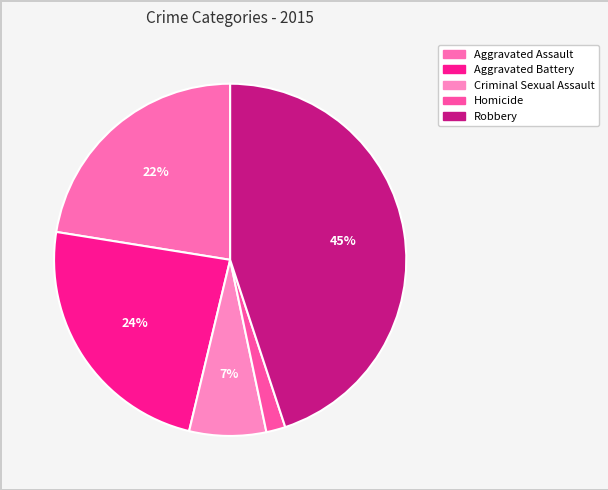

Is Criminal Sexual Assault the majority of the pie?

No